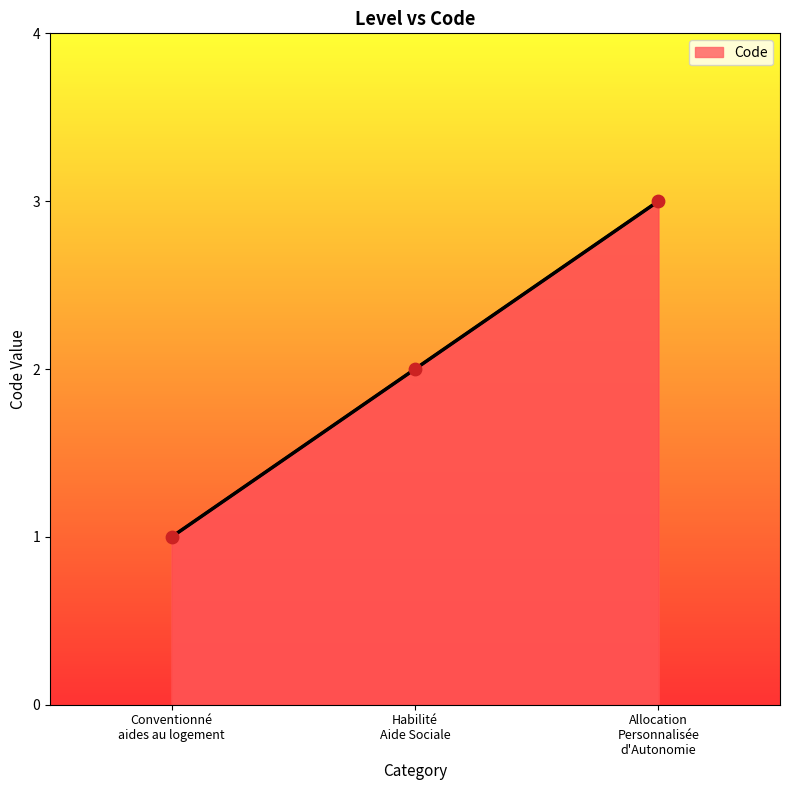

What is the sum of all values?

6